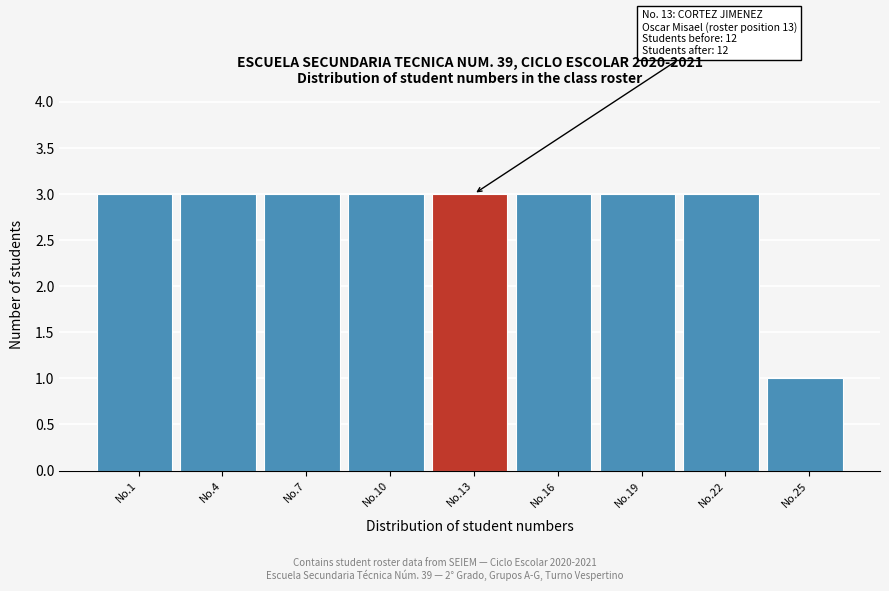

Reading left to right, transcribe all the data shown in this chart.

No.1=3	No.4=3	No.7=3	No.10=3	No.13=3	No.16=3	No.19=3	No.22=3	No.25=1